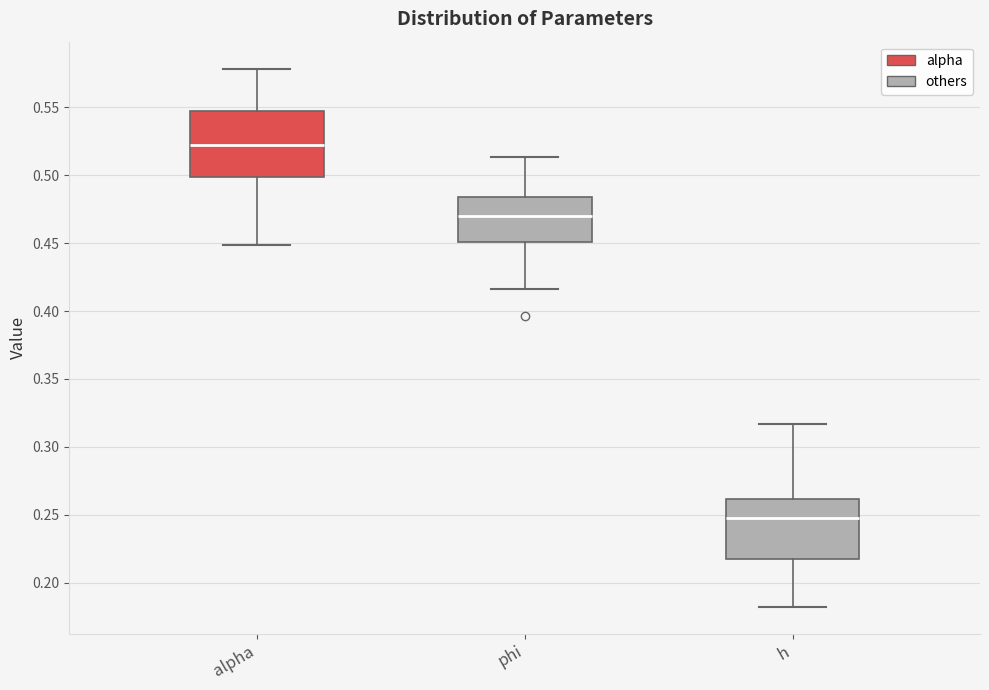

Where is the upper edge of the box for phi on the y-axis? The values are not printed on the chart, so give them approximately, as read against the axis.

0.485